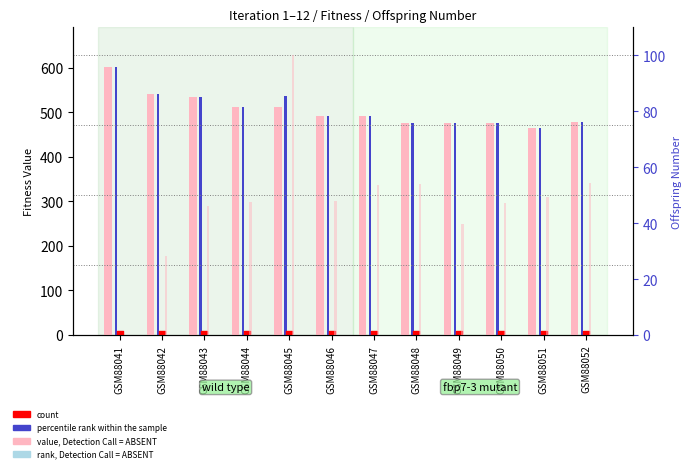

Which series contains the highest Y value?

Optimal Fitness